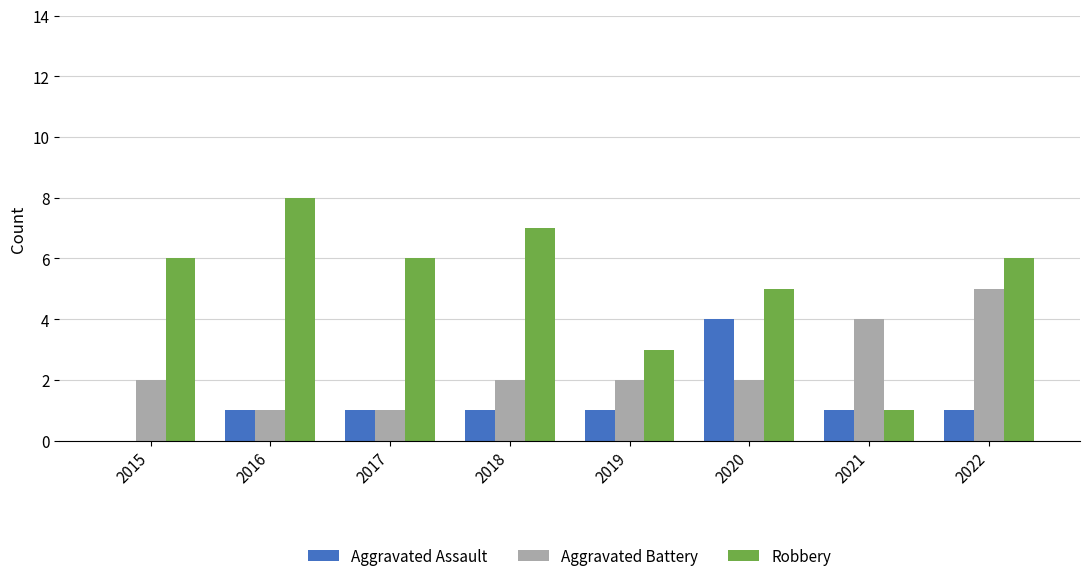

What is the sum of the Aggravated Assault values at 2016 and 2021?

2